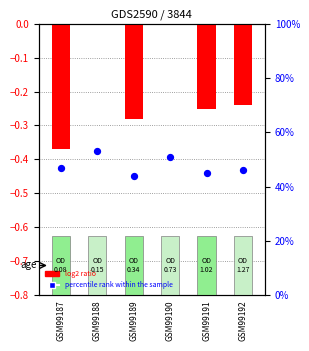

Which series has the largest Y range (max minus min)?

log2 ratio